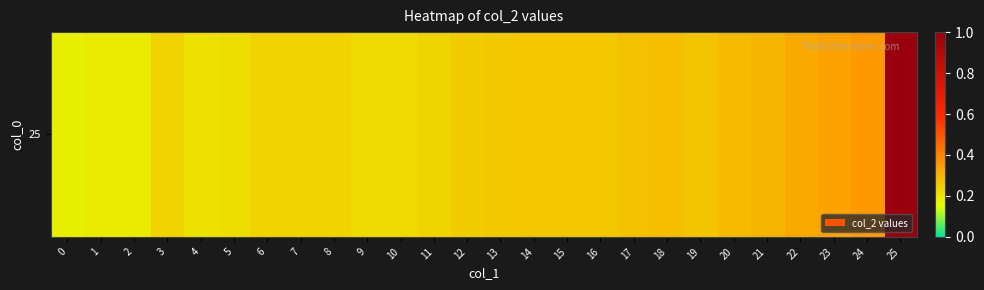

Read the value at 8.

0.2